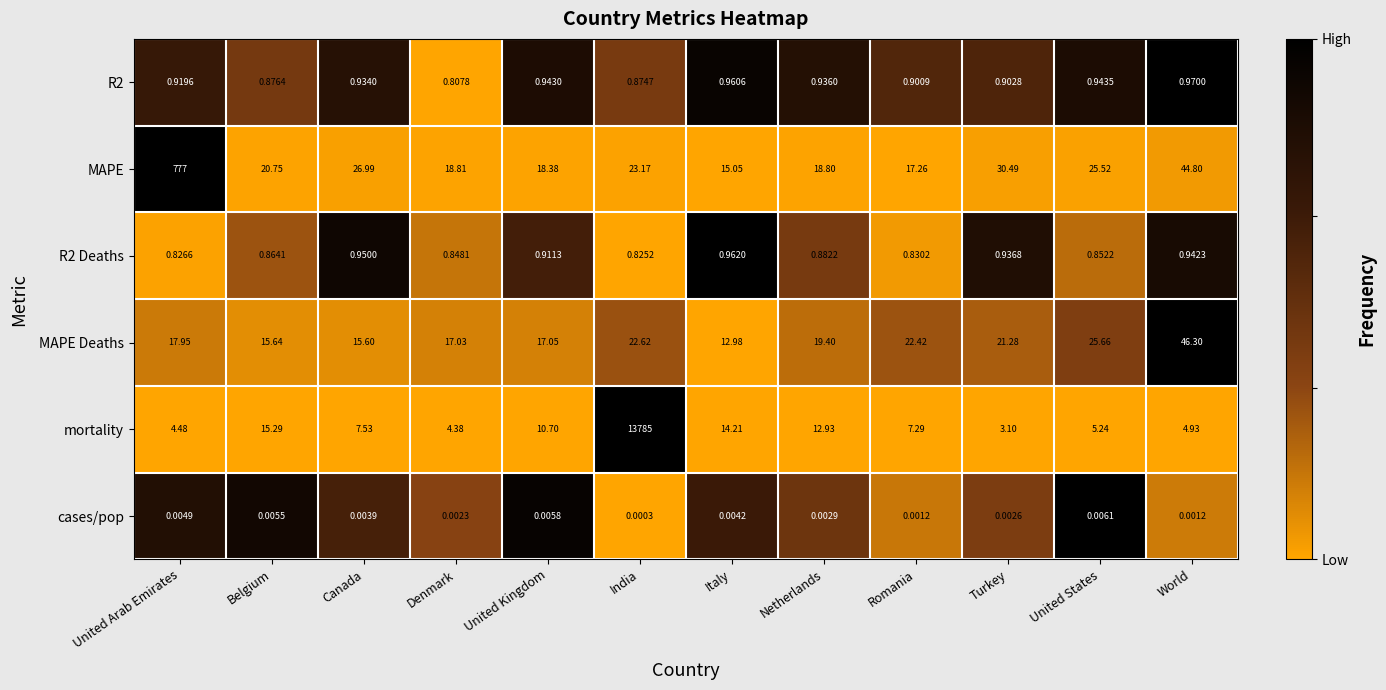

At which label is mortality closest to 6894?

Belgium